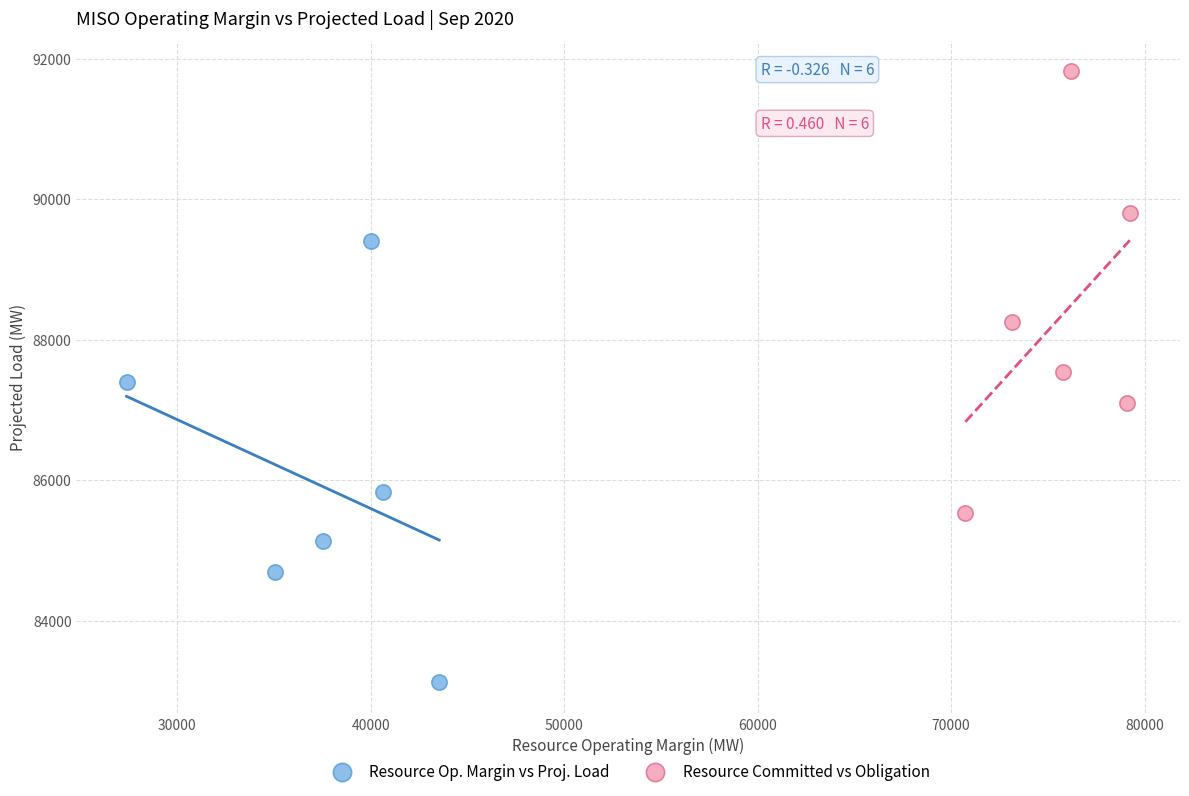

Which series contains the highest Y value?

Resource Committed vs Obligation